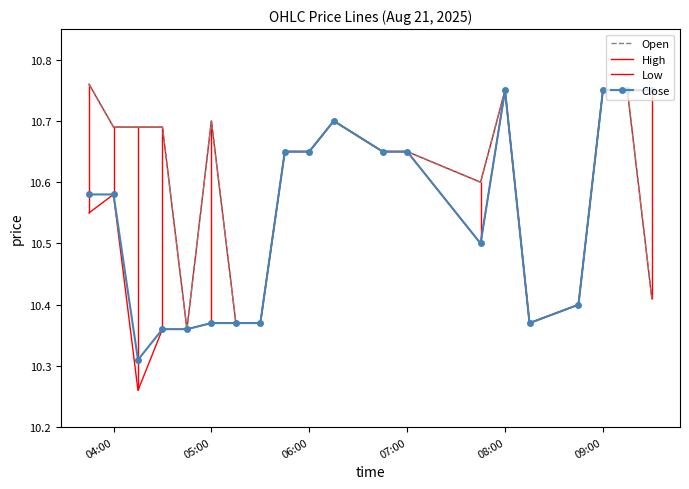

True or false: Close has more than 2 interior local peaks.

False